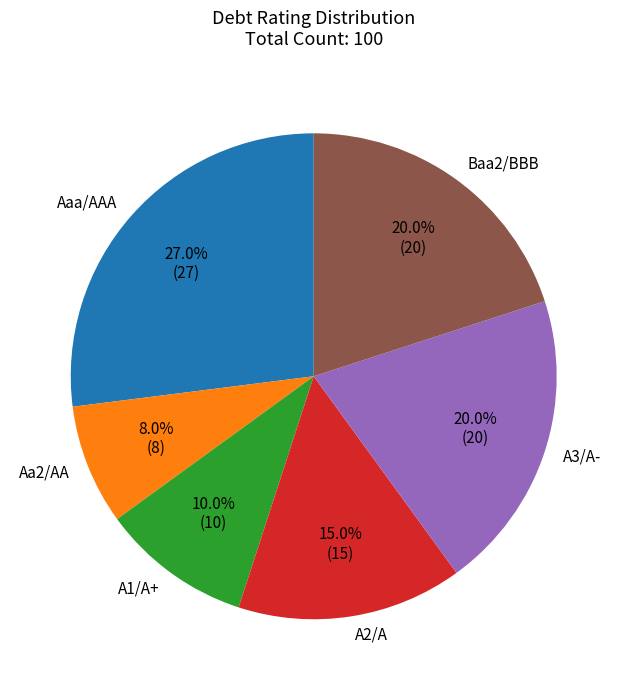

What percentage do Aaa/AAA and A3/A- together represent?

47.0%